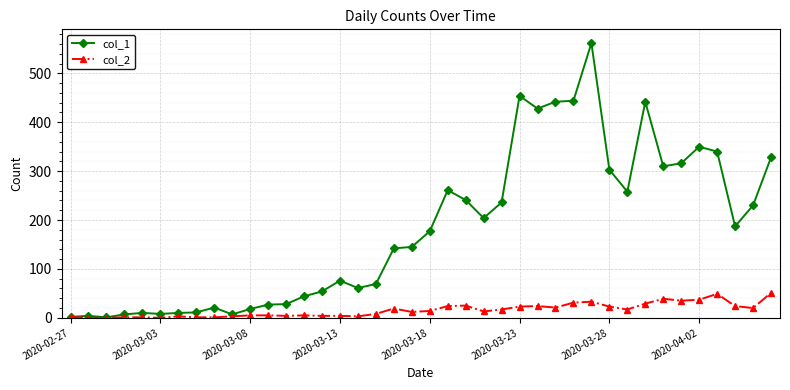

How many lines are shown in the chart?

2